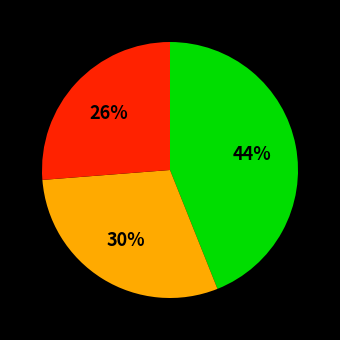

To the nearest percent, what is the average slice percentage?

33%